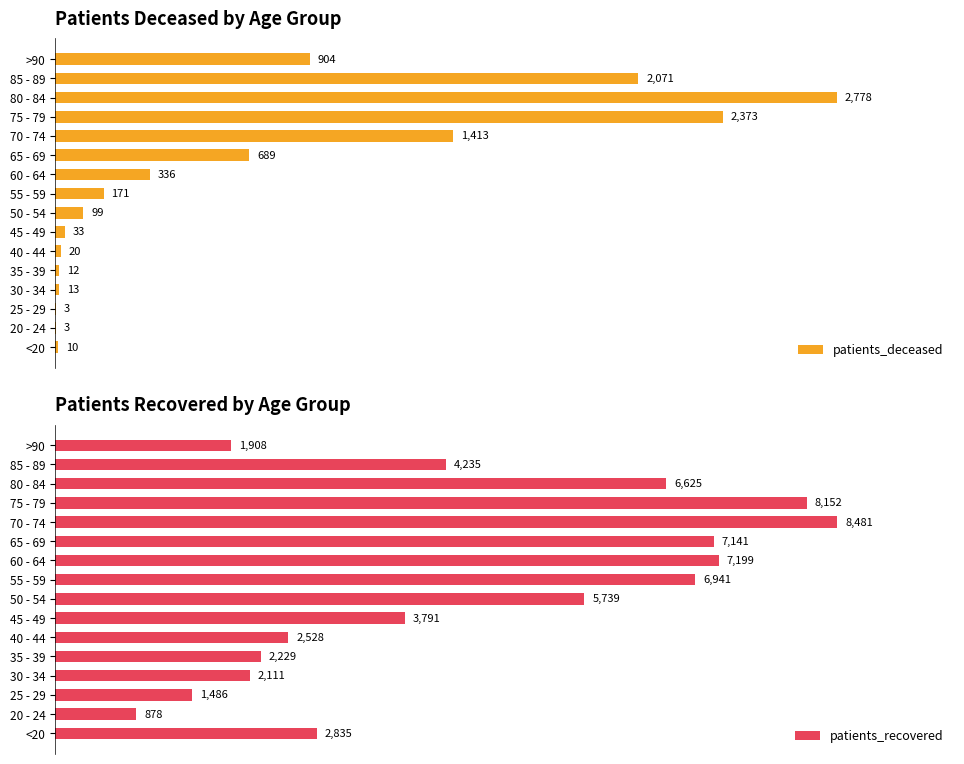

At which label is patients_recovered closest to 4679?

85 - 89